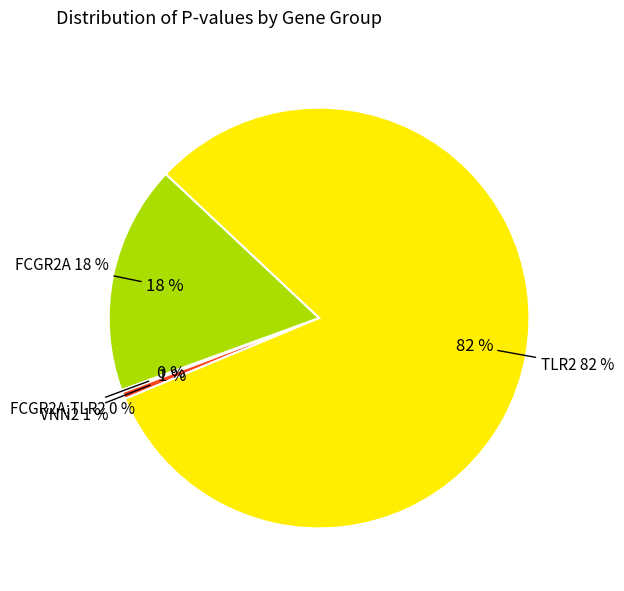

Which category has the biggest portion of the pie?

TLR2